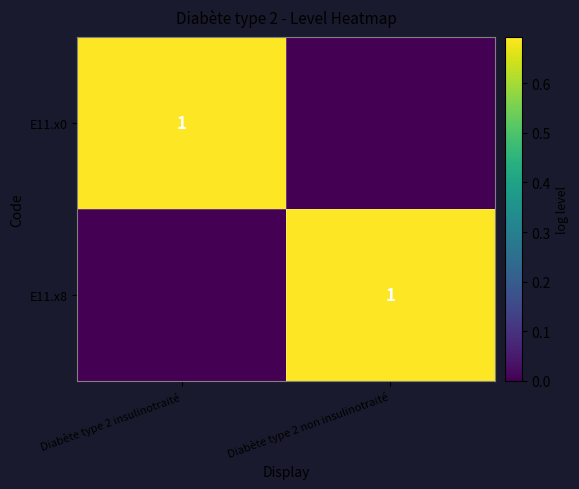

The E11.x0 series shows 2 at Diabète type 2 insulinotraité. True or false?

False